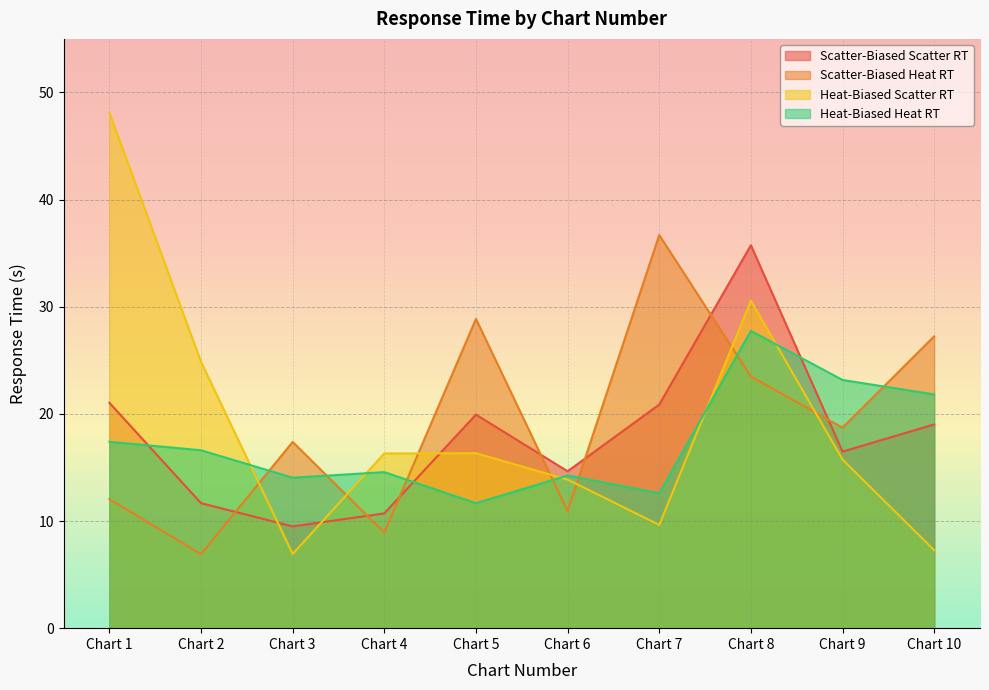

Which category has the highest value in the Heat-Biased Scatter RT series?

Chart 1